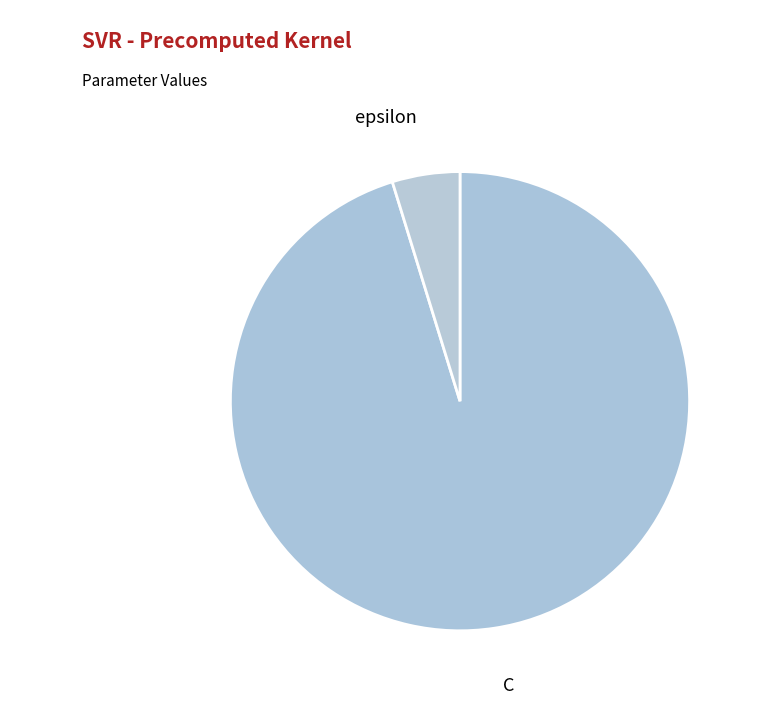

Count the number of slices in the pie.

2